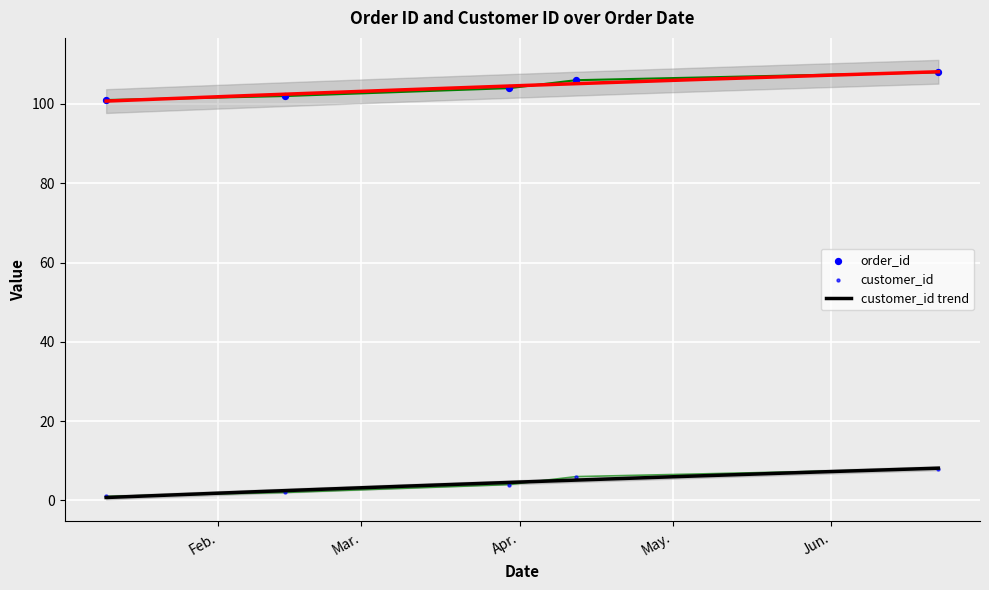

Which series reaches the maximum Y coordinate?

order_id